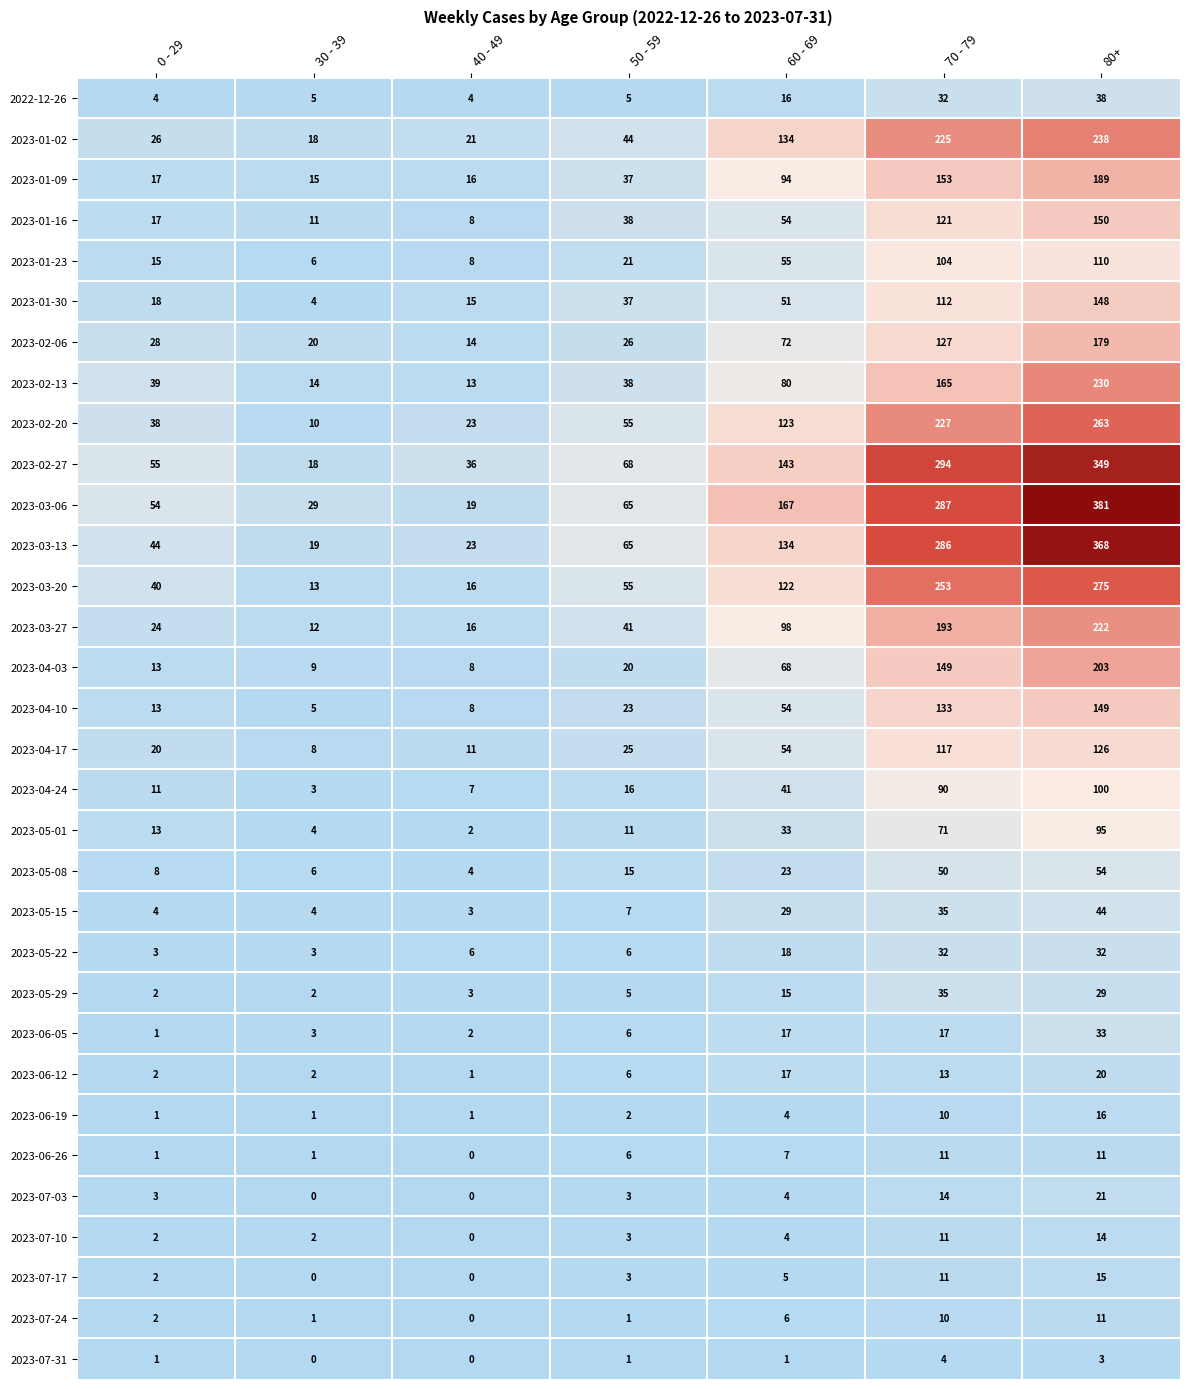

At which label is 2023-04-10 closest to 77?

60 - 69